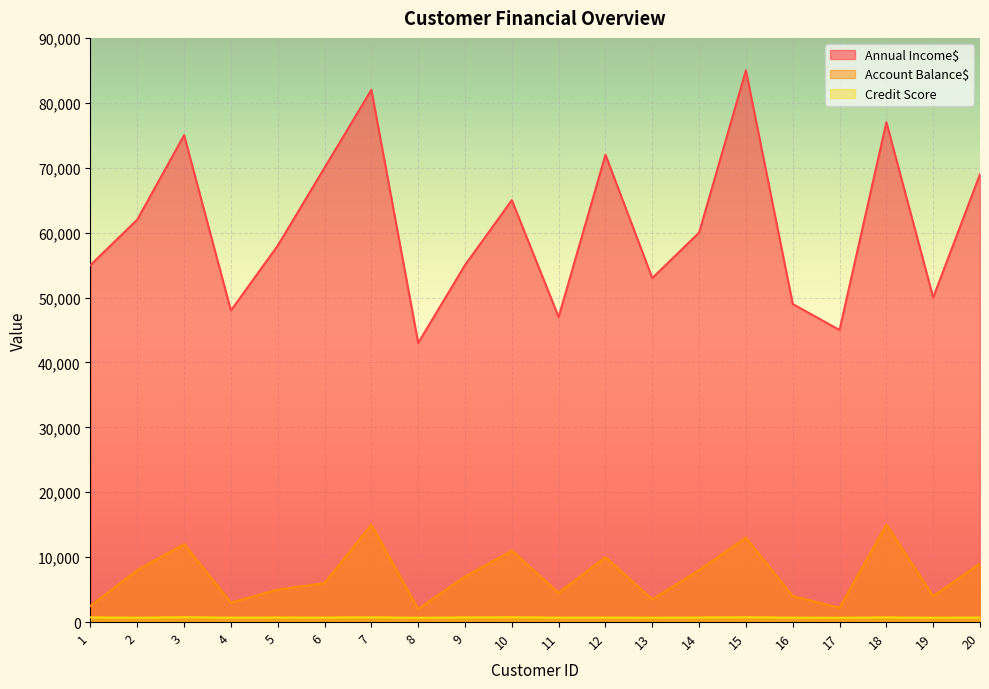

What is the sum of the Credit Score values at 6 and 4?

1390